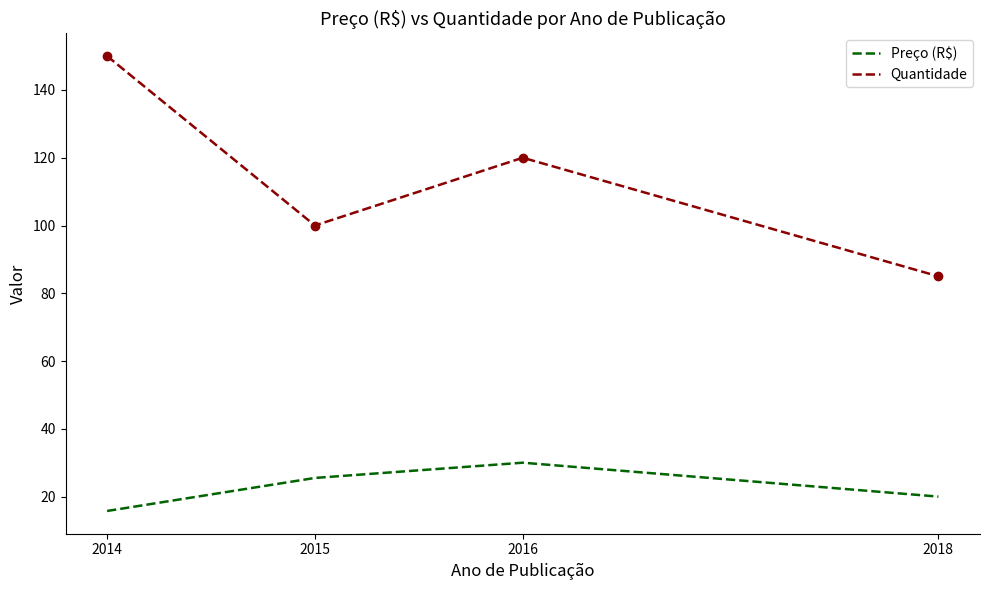

Rank the categories by Preço (R$) value from highest to lowest.

2016, 2015, 2018, 2014